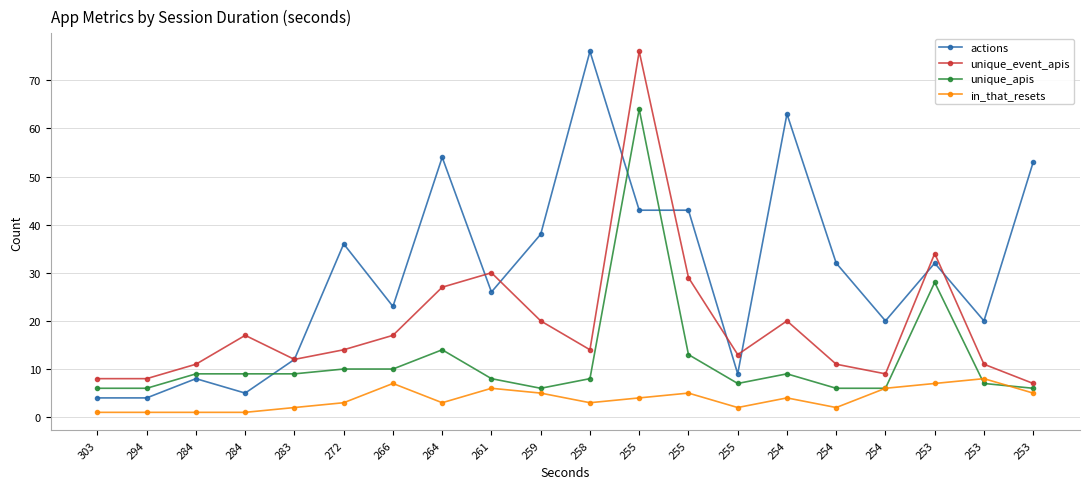

Is it true that unique_apis equals 13 at 255?

True